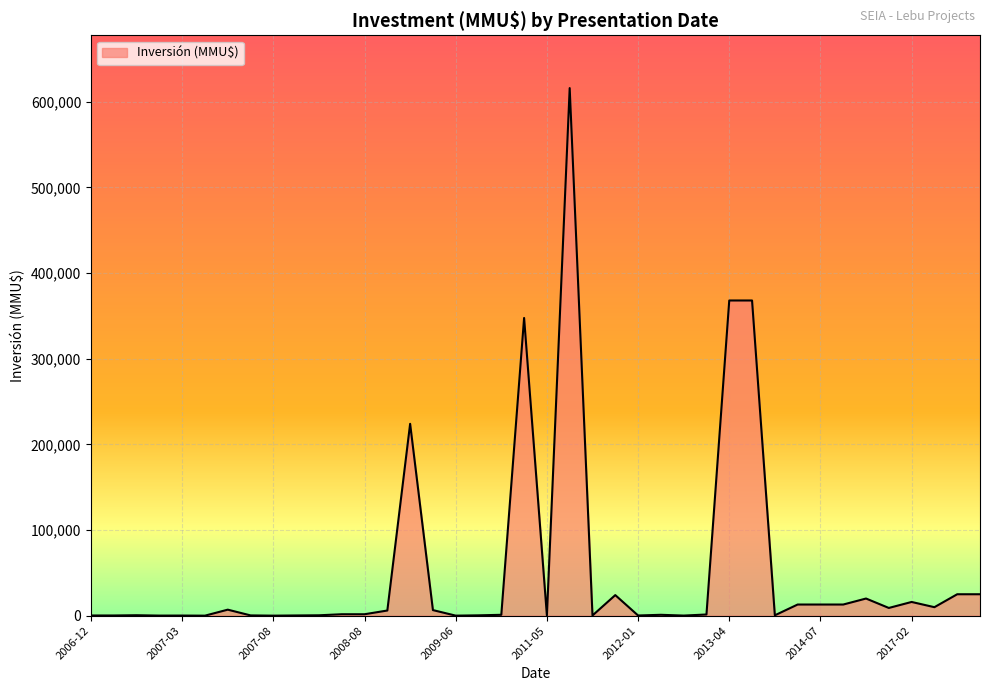

What is the maximum value shown in the chart?

616000